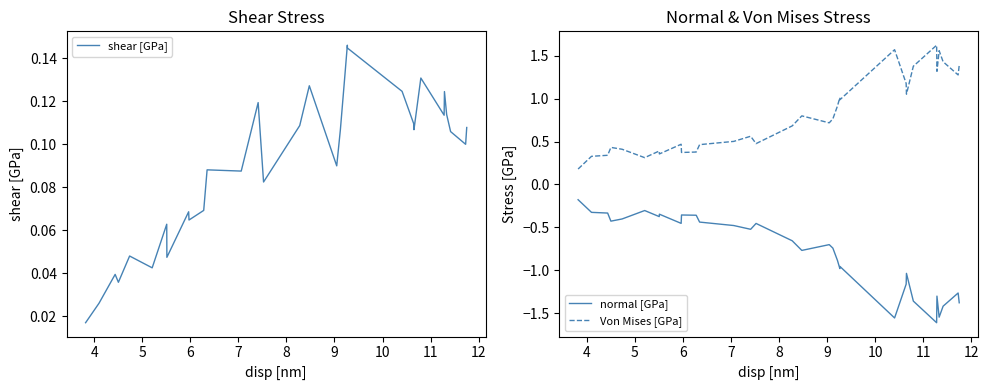

Which series has the widest spread of values?

Von Mises [GPa]